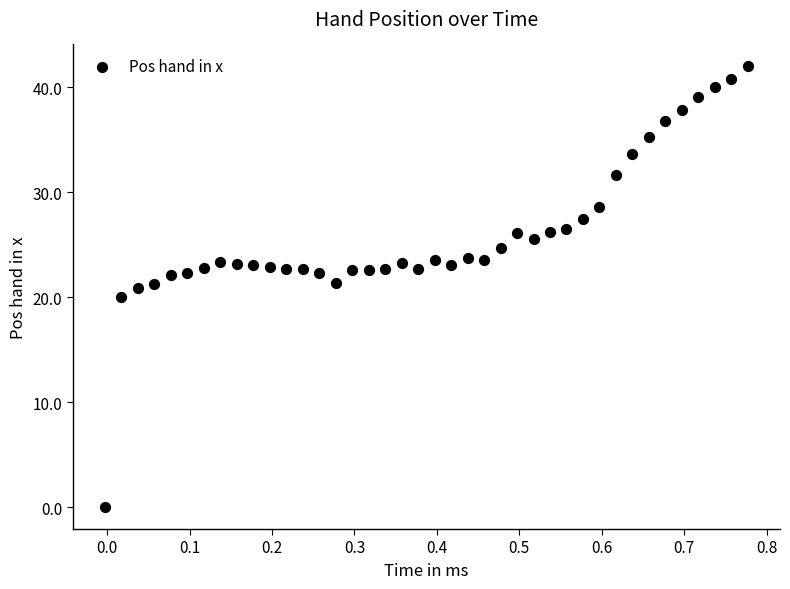

What is the range of Y values (max minus min)?

42.0